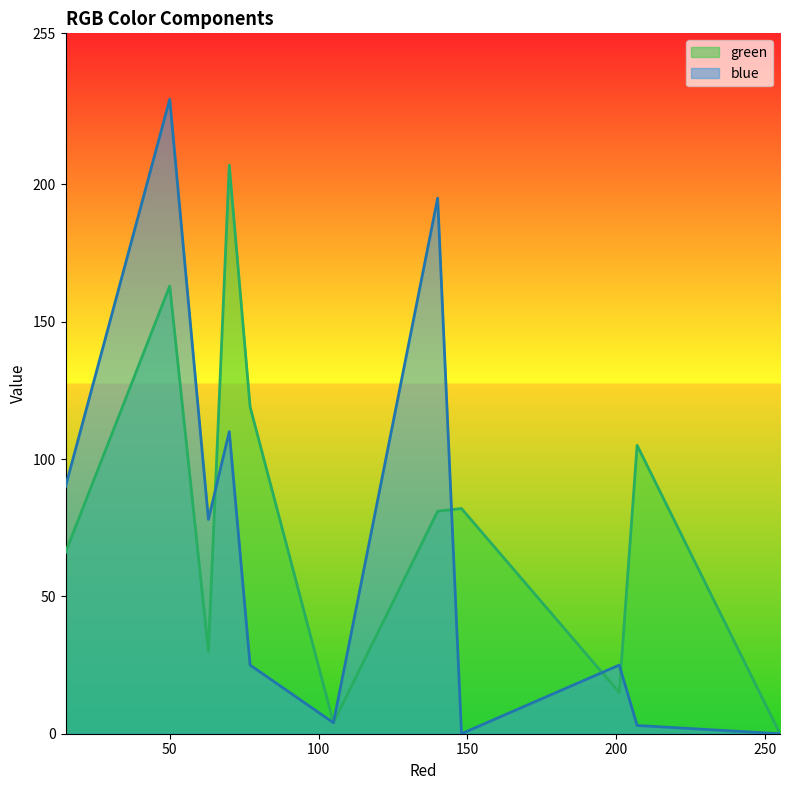

What is the label of the 11th point from the right?

15